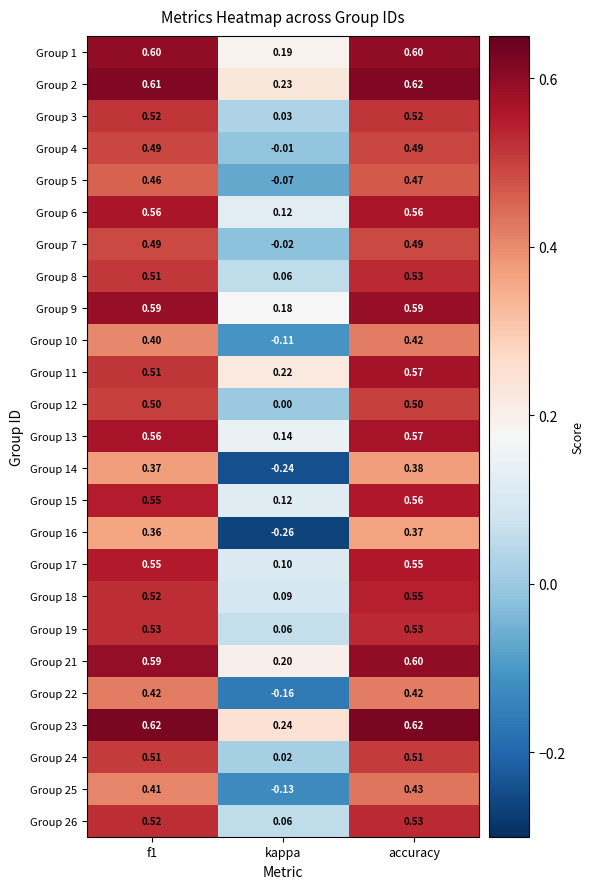

At which label is Group 4 closest to 0?

kappa